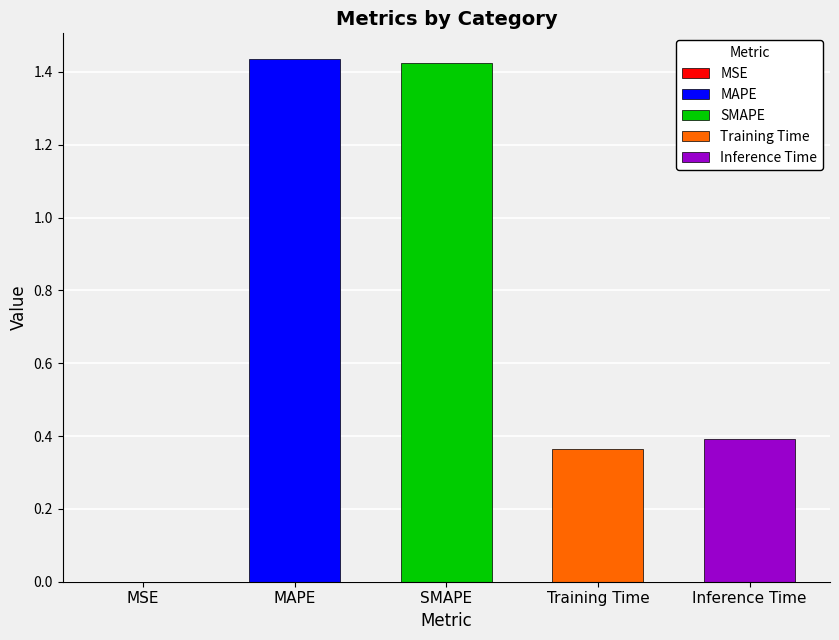

What is the maximum value shown in the chart?

1.4